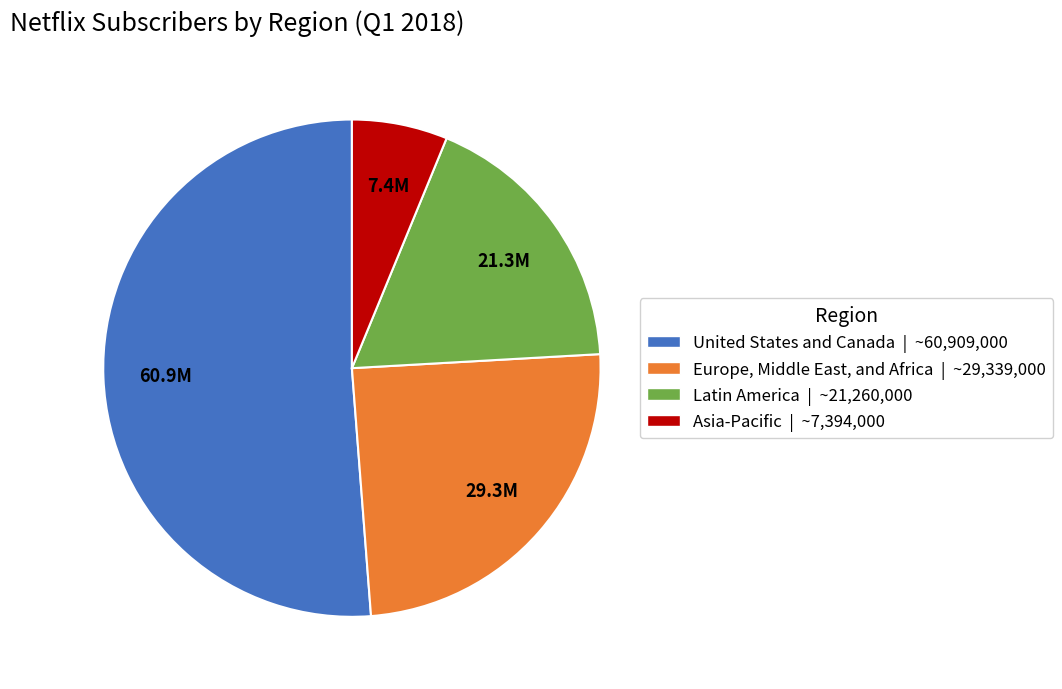

The Europe, Middle East, and Africa | ~29,339,000 slice represents 37% of the pie. True or false?

False